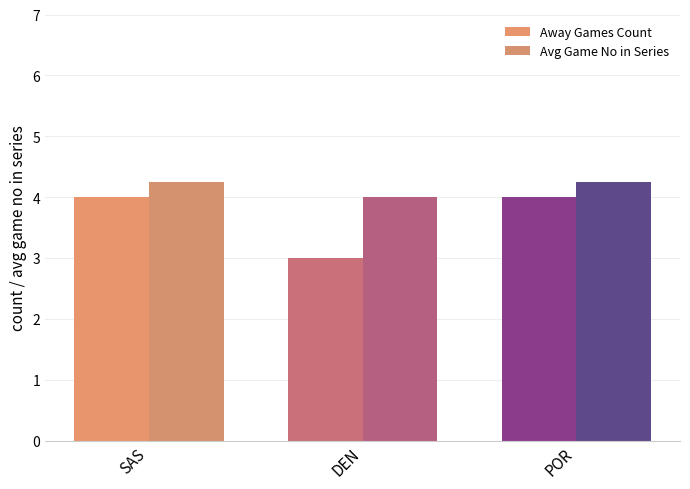

Reading right to left, extract all data points from this chart.

Away Games Count: 4.0	3.0	4.0
Avg Game No in Series: 4.2	4.0	4.2